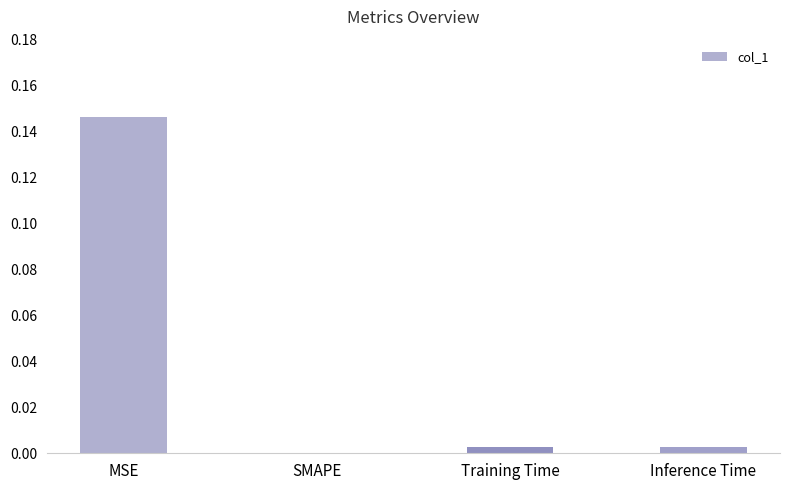

At which label is the value closest to 0?

SMAPE